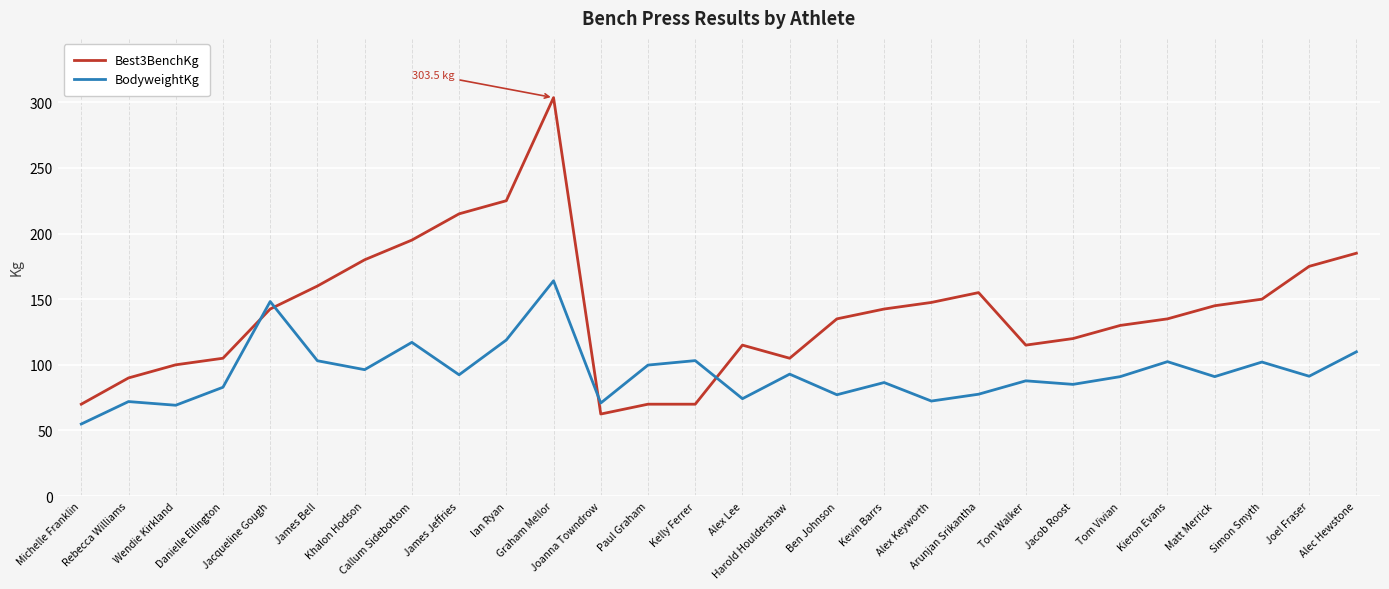

Which series changed the most between Graham Mellor and Alex Lee?

Best3BenchKg